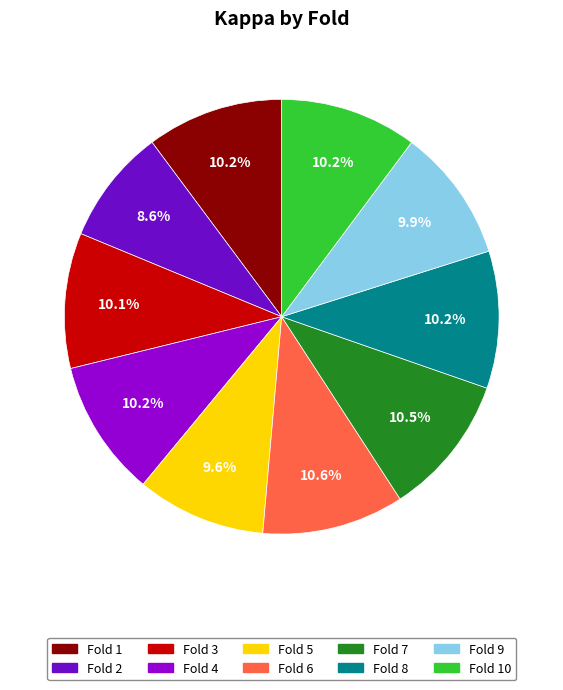

Does any single category account for the majority?

No